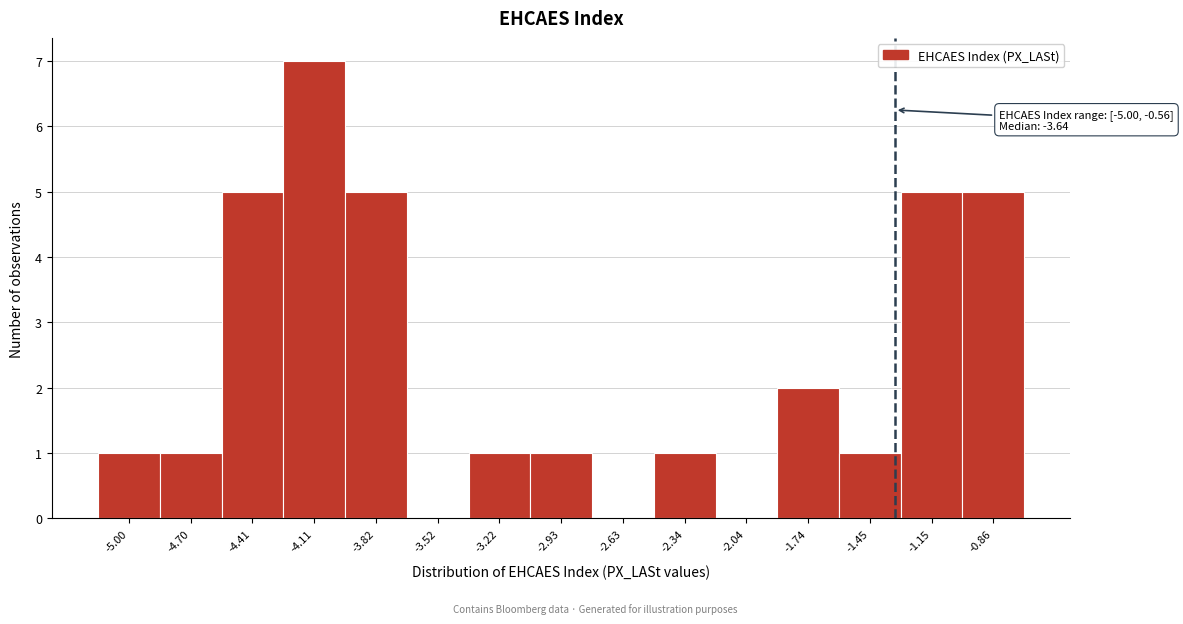

Reading right to left, transcribe all the data shown in this chart.

-0.86=5	-1.15=5	-1.45=1	-1.74=2	-2.04=0	-2.34=1	-2.63=0	-2.93=1	-3.22=1	-3.52=0	-3.82=5	-4.11=7	-4.41=5	-4.70=1	-5.00=1